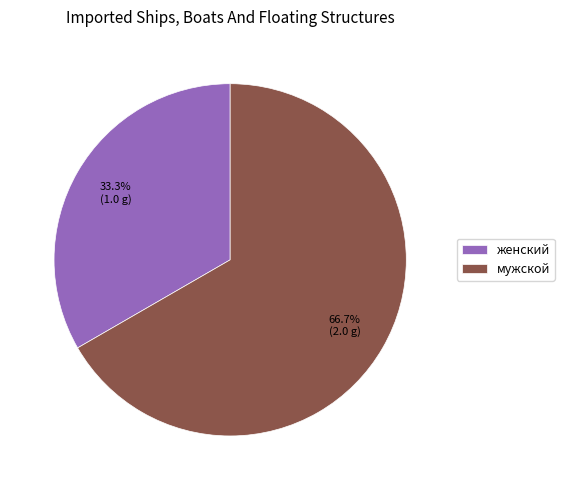

To the nearest percent, what is the difference between the largest and smallest slice percentages?

33%